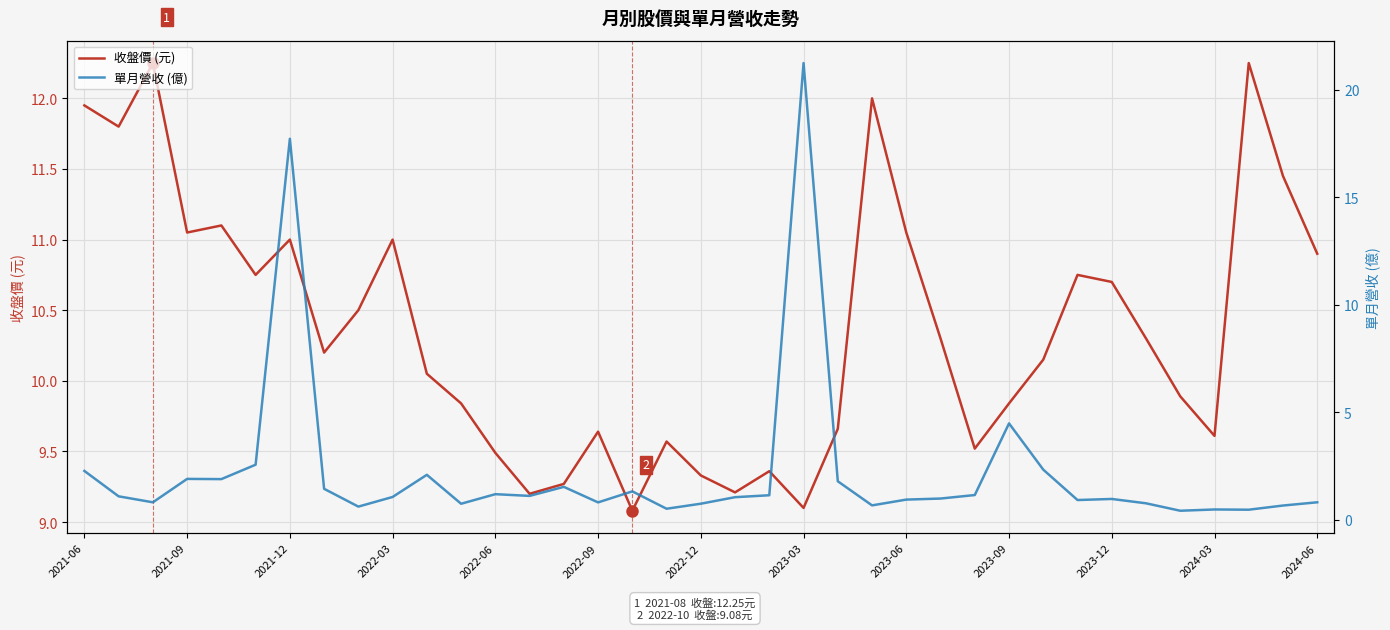

Which has a higher value, 13 or 27?

27